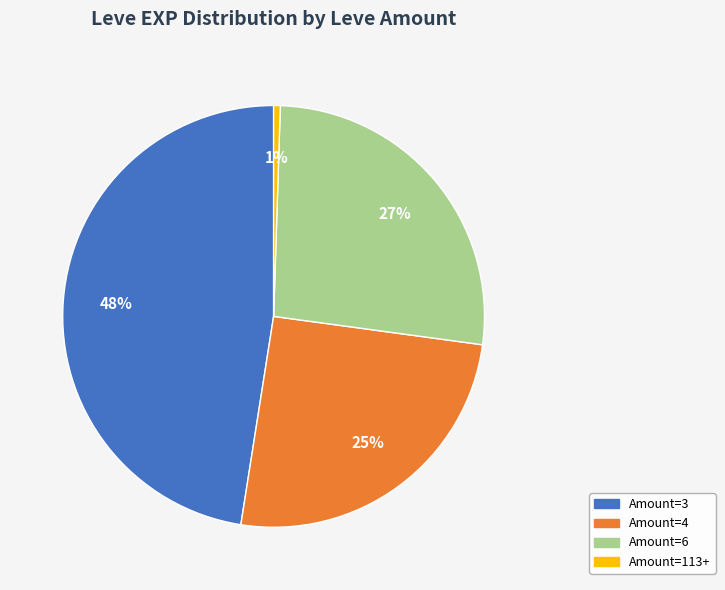

To the nearest percent, what is the average slice percentage?

25%